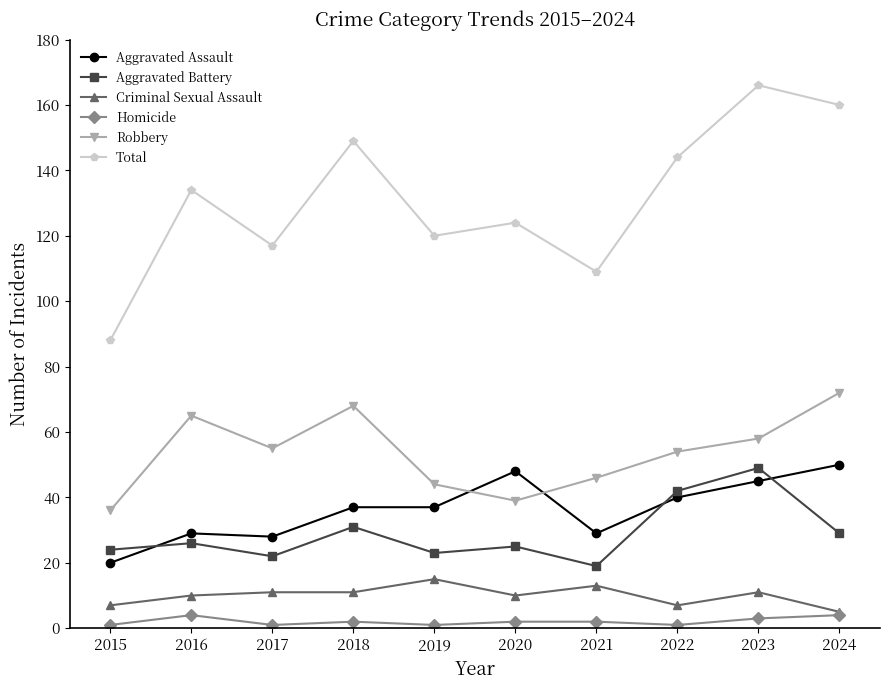

How many data points does each series have?

10